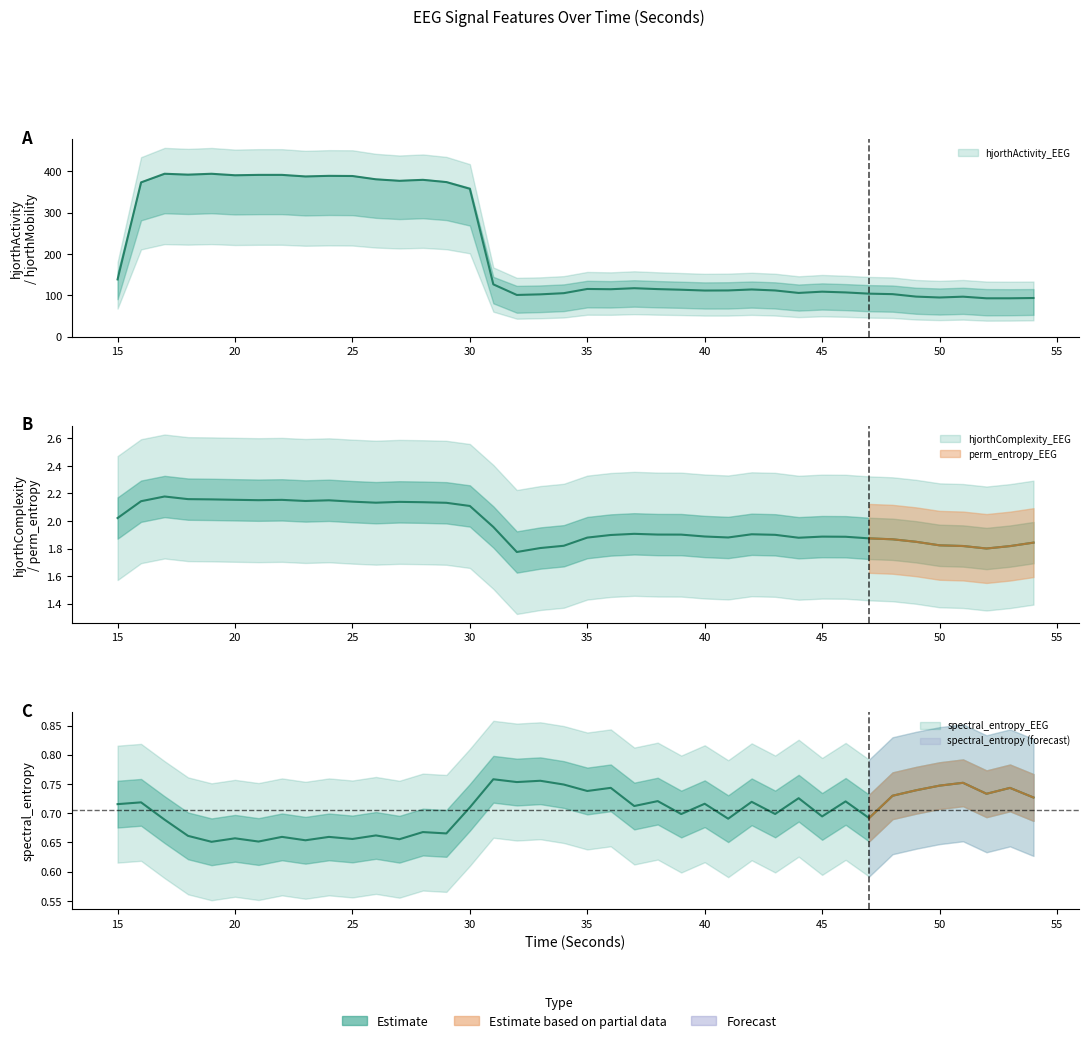

Which category has the highest value across all series?

17